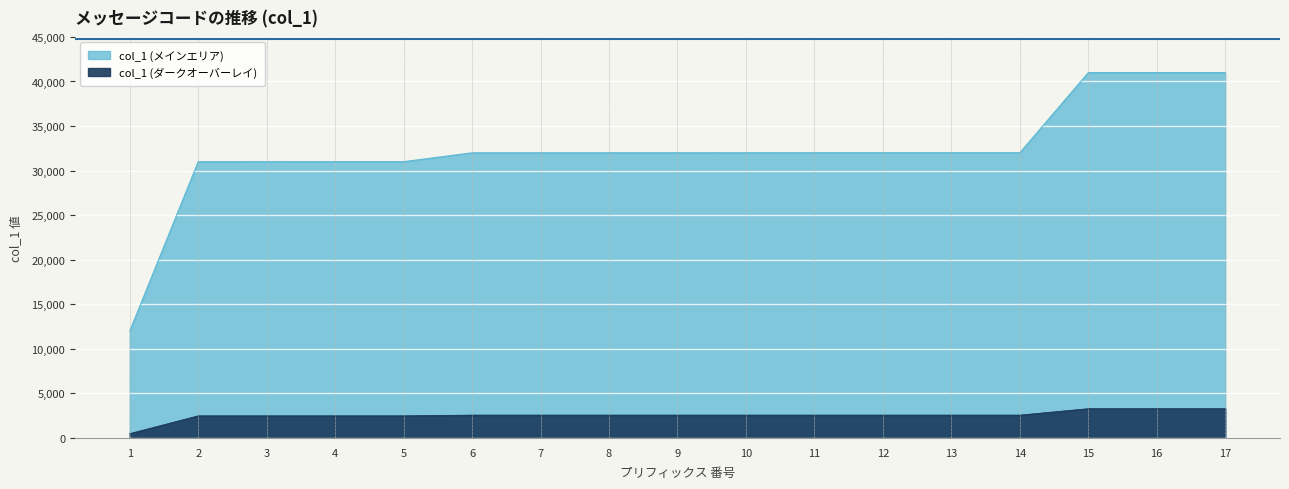

What value does the data have at 7, to the nearest 10?

32000